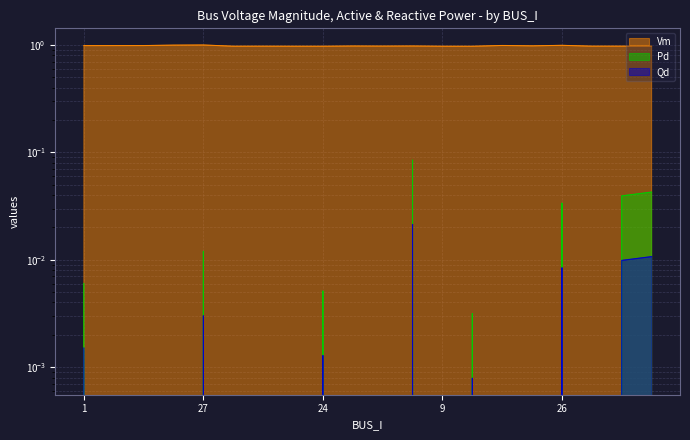

True or false: Qd and Vm cross at least once.

False